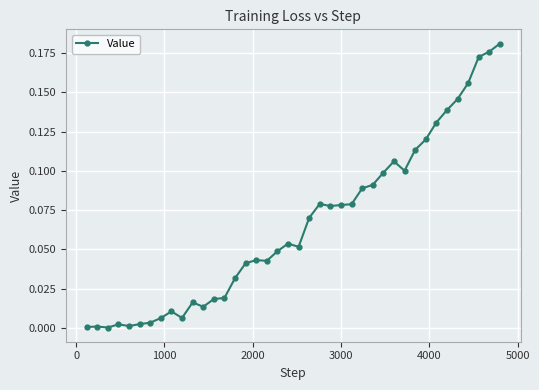

What is the sum of all values?

2.6